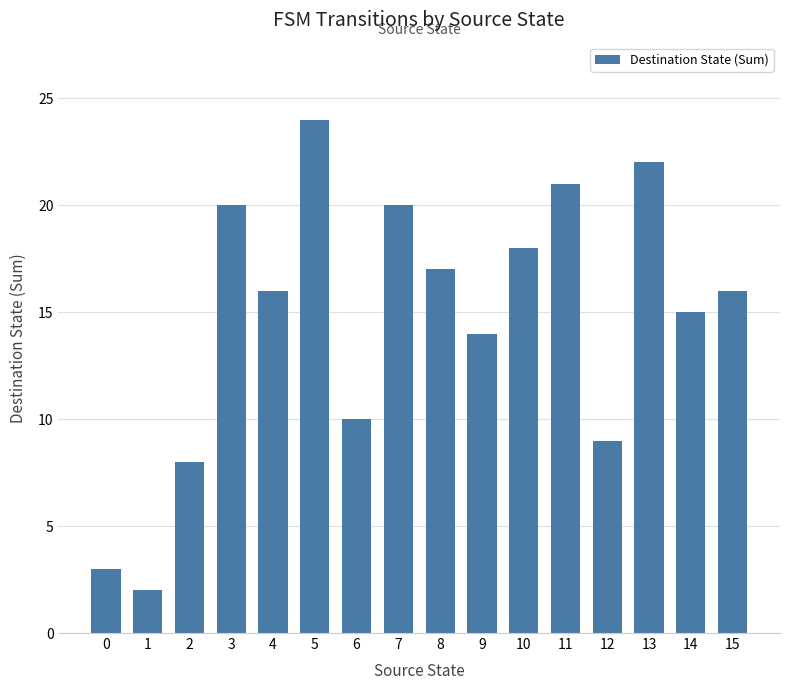

Which category has the lowest value across all series?

1